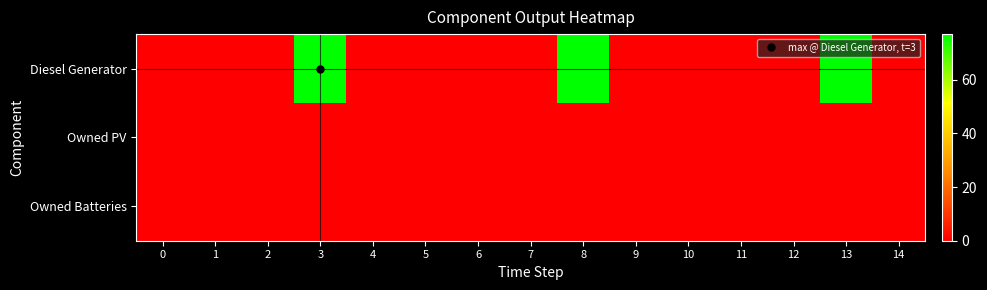

How many data points does each series have?

15